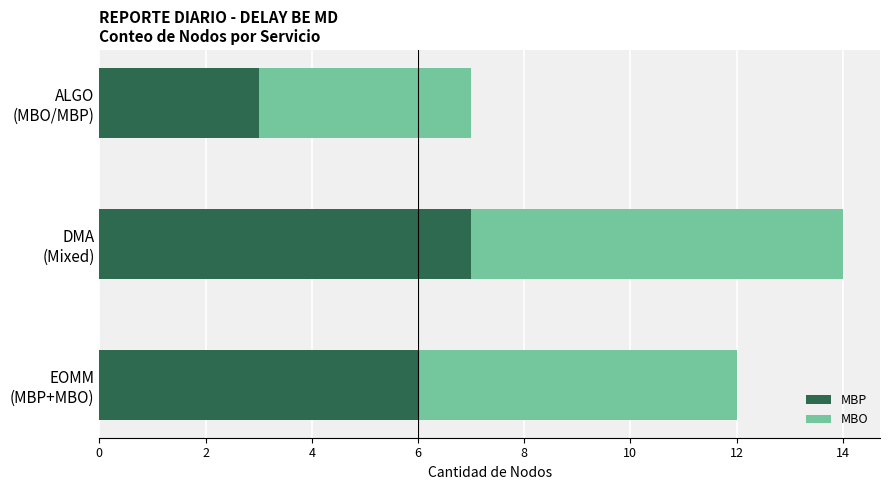

What is the average value of the MBP series?

5